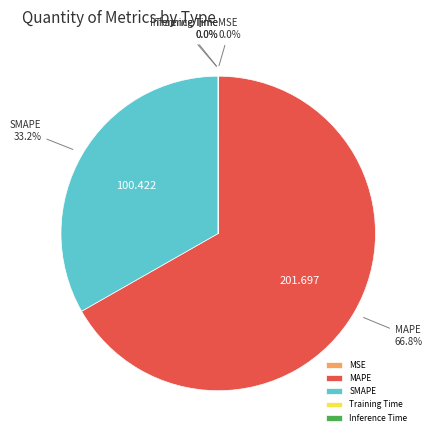

What is the largest slice in the pie chart?

MAPE